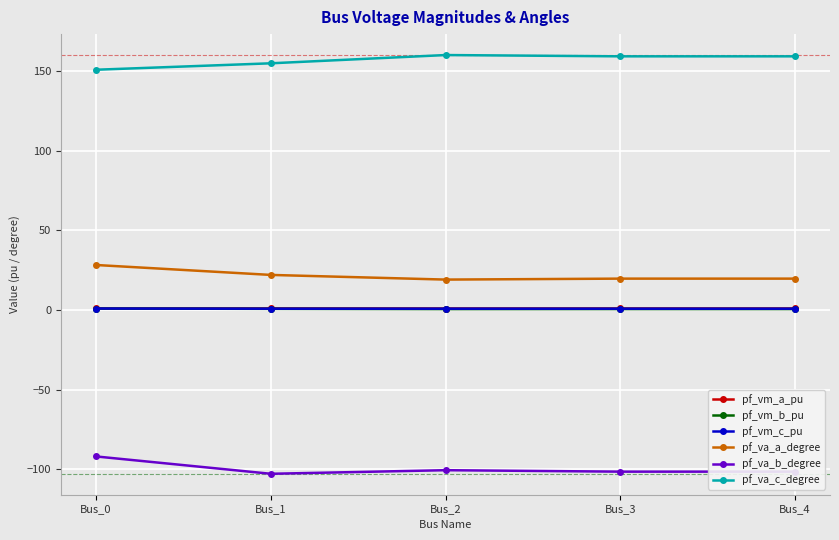

The value of pf_va_b_degree at Bus_2 is -27.3. True or false?

False